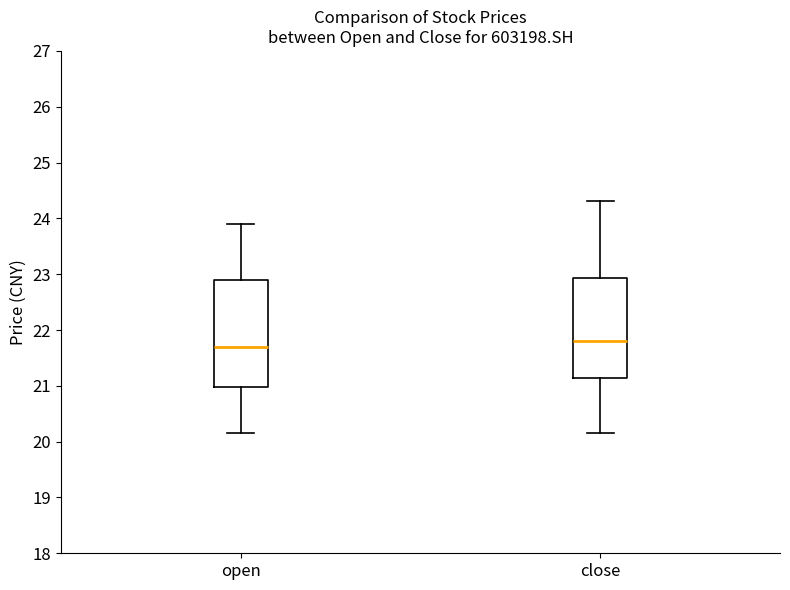

Which box has the highest median line?

close